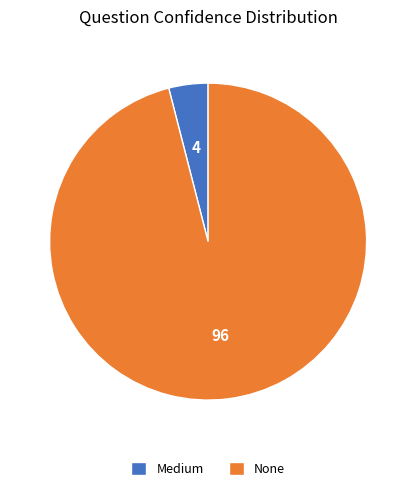

Combined, do Medium and None account for over 50%?

Yes